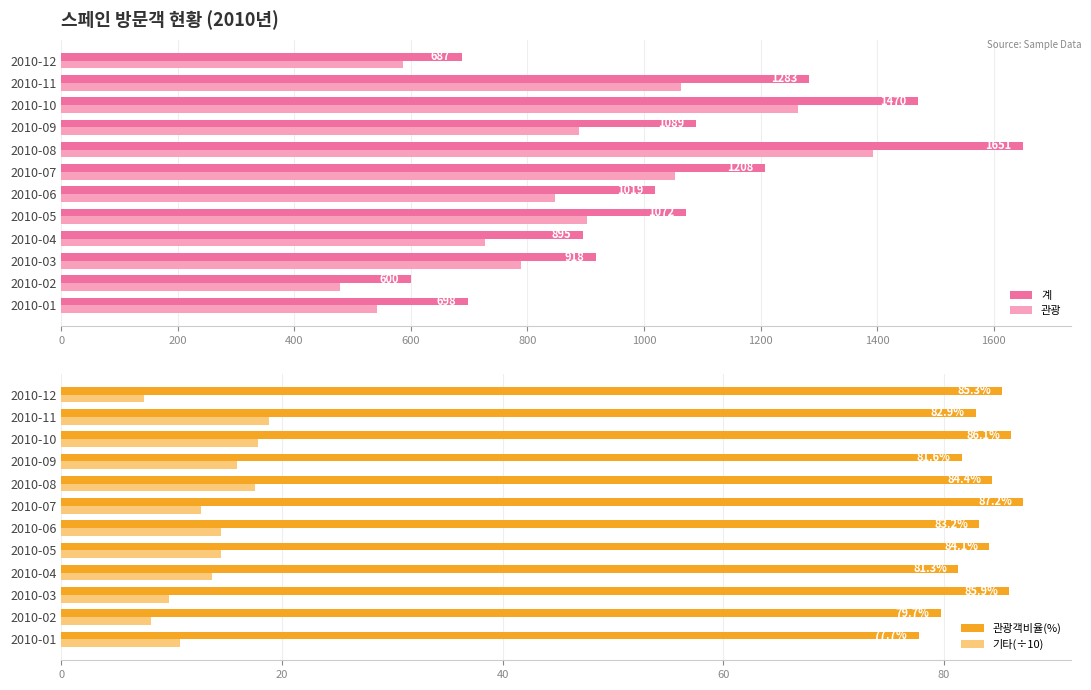

What is the value of the 관광객비율(%) bar at the 9th from the left?

81.6